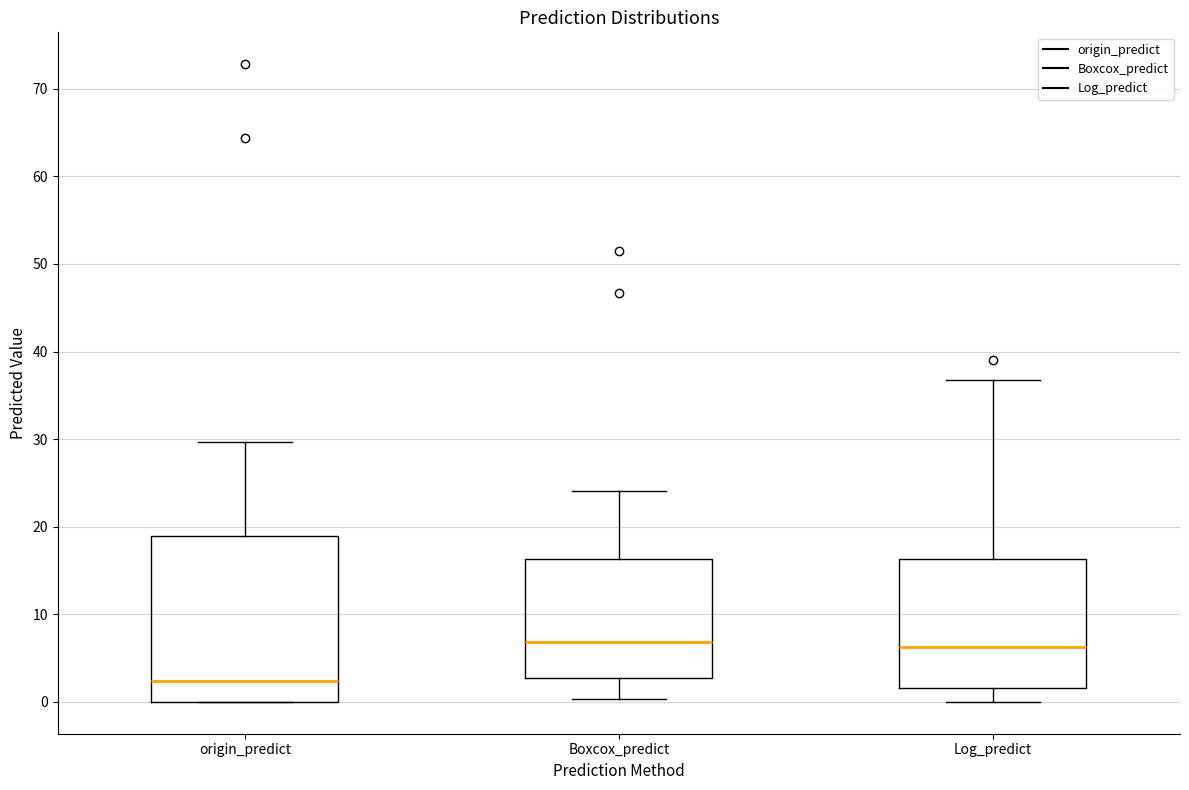

Reading left to right, transcribe this box plot: for each box, give where its median line is, the range the box spans, and where its two whiskers end, as read against the y-axis. The values are not printed on the chart, so give them approximately, as read against the axis.

origin_predict: median 2, box 0 to 19, whiskers 0 to 30
Boxcox_predict: median 7, box 3 to 16, whiskers 0 to 24
Log_predict: median 6, box 2 to 16, whiskers 0 to 37